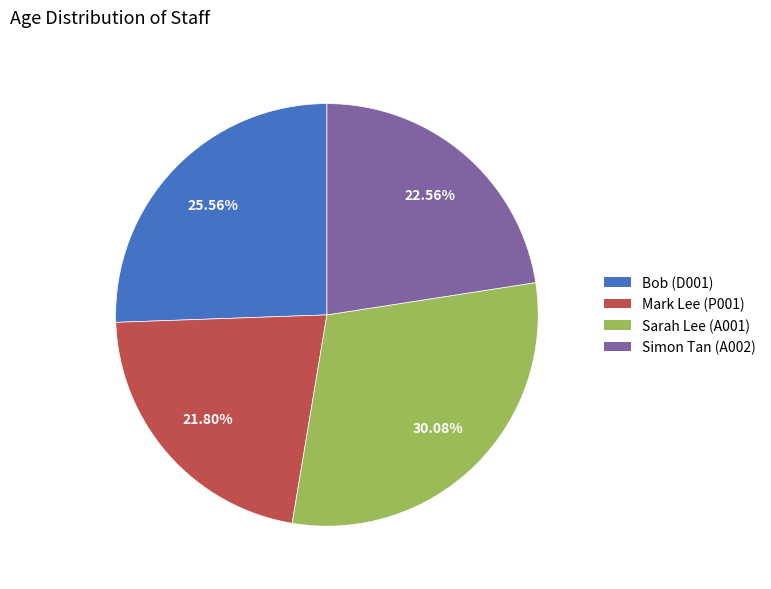

Is Mark Lee (P001) the majority of the pie?

No